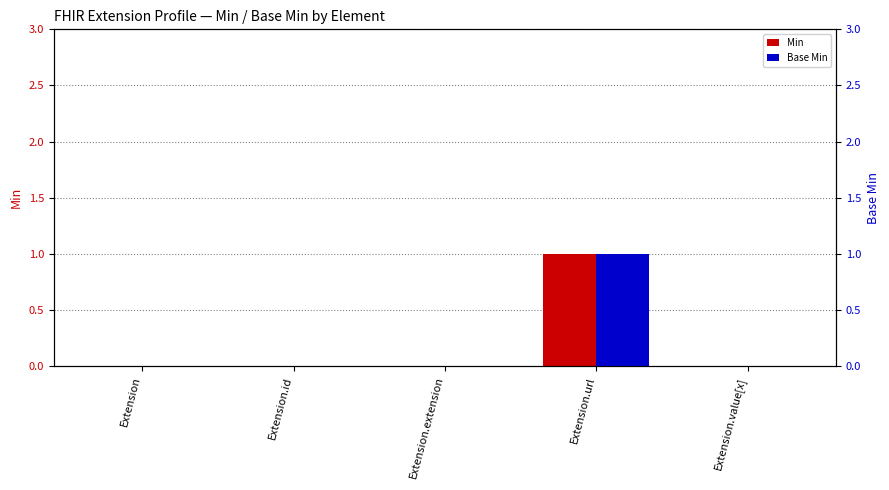

What is the greatest value displayed?

1